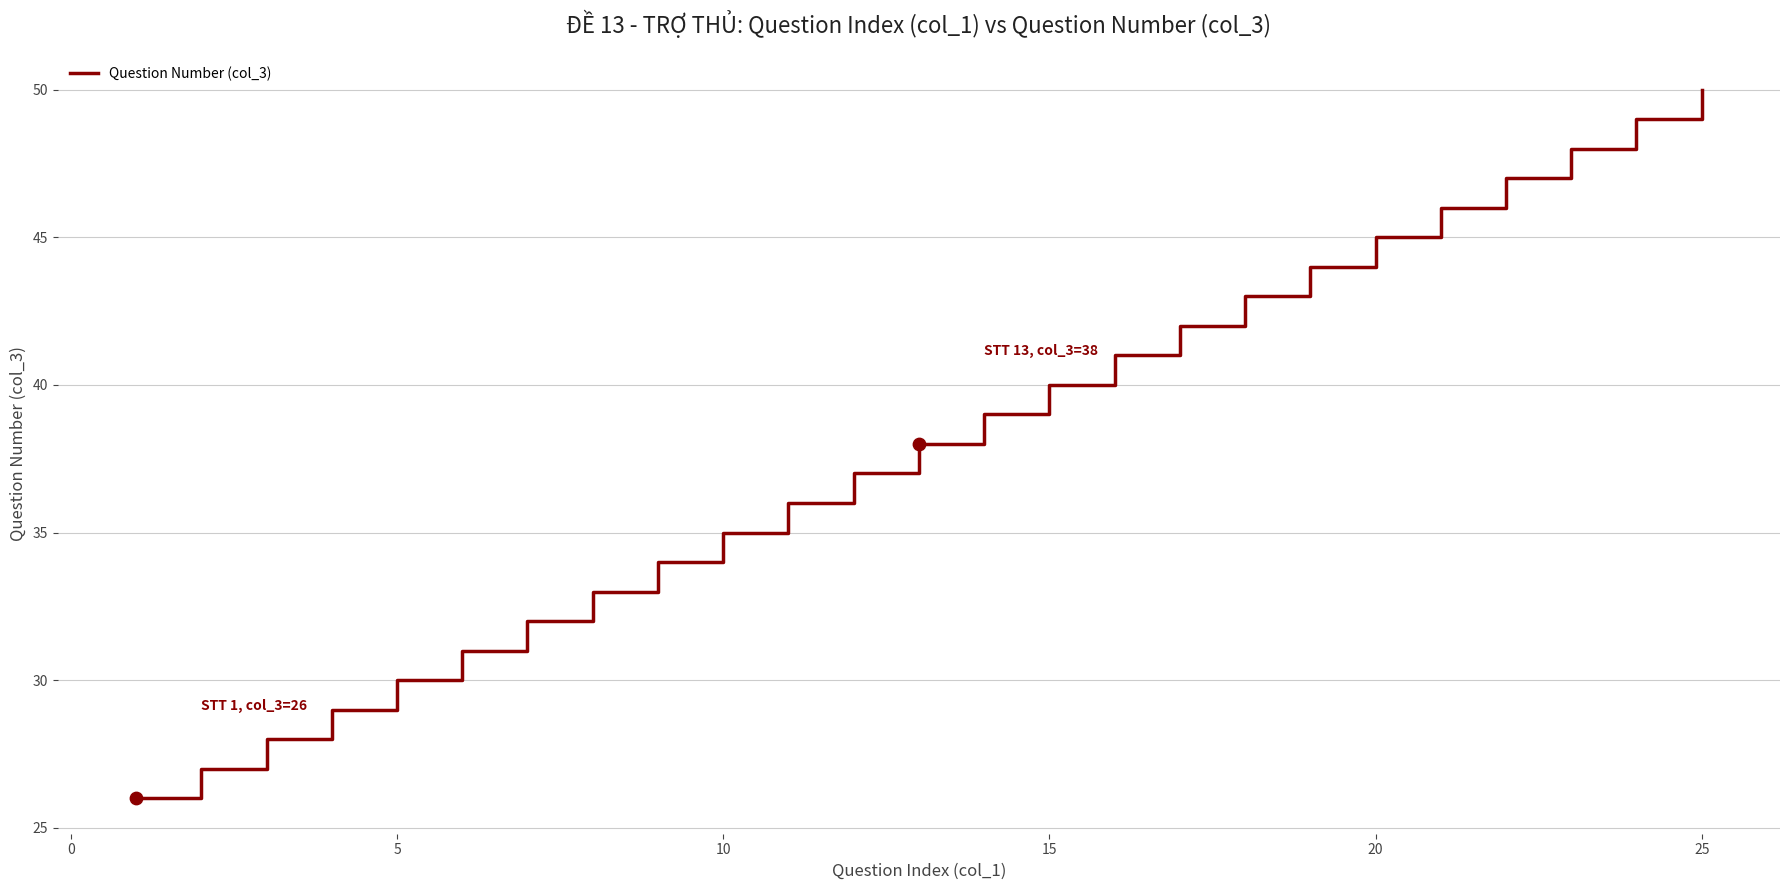

What is the difference between the maximum and minimum values?

24